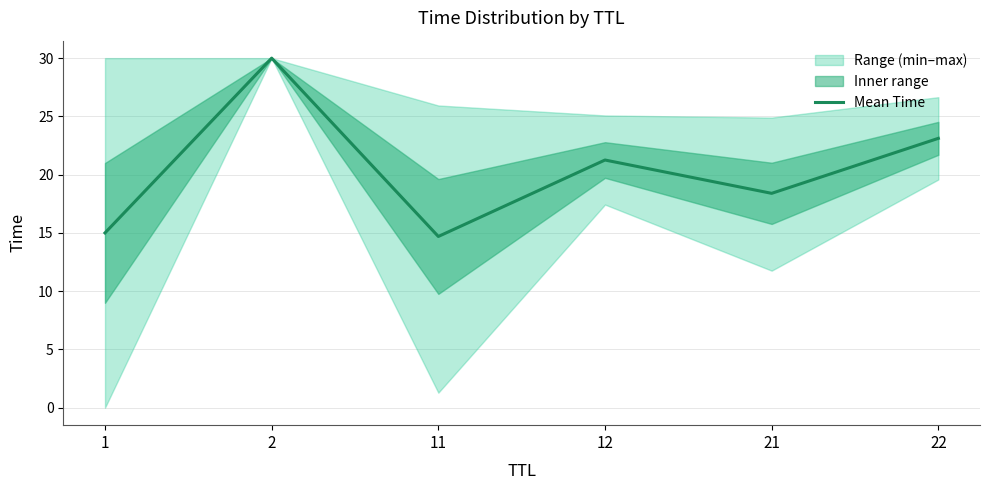

True or false: the data shows 23.3 at 1.

False